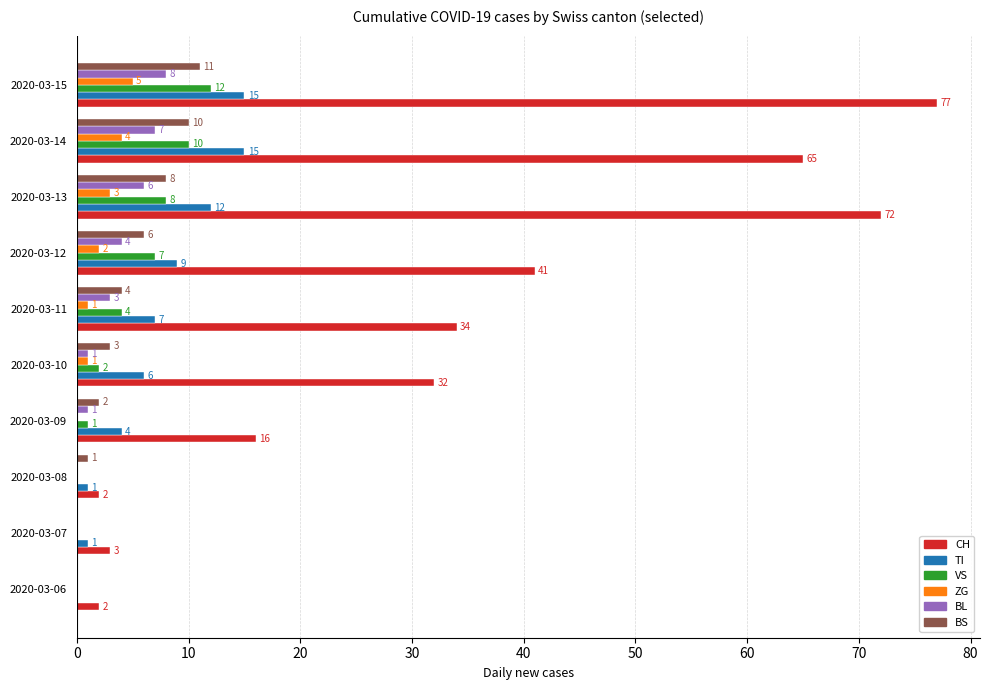

True or false: ZG has a value of 4 at 2020-03-14.

True